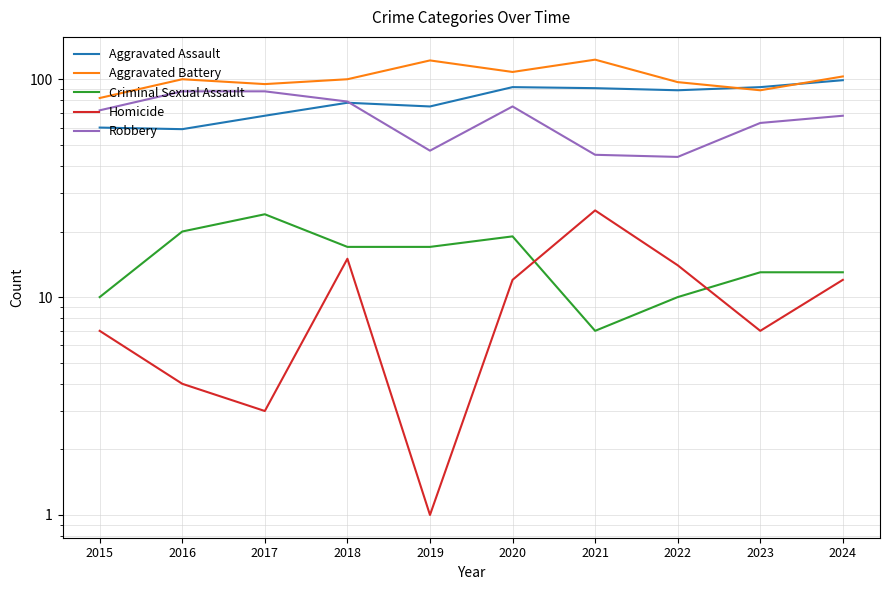

What is the difference between the maximum and minimum values in the Aggravated Assault series?

40